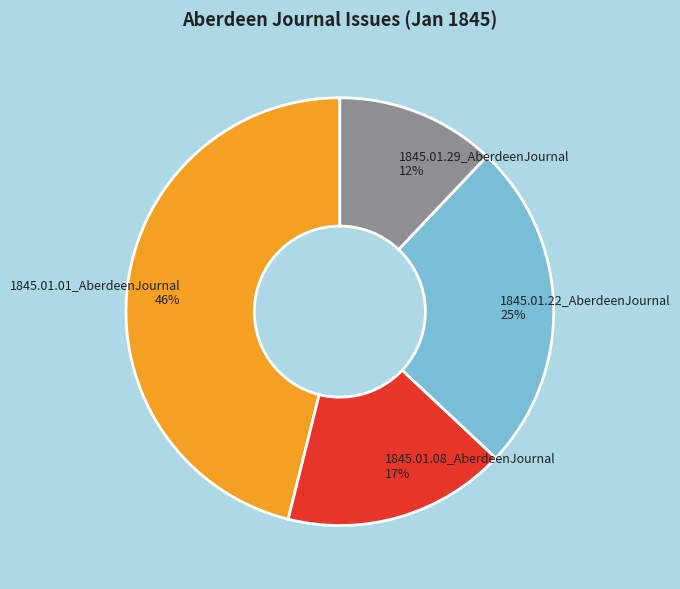

Does 1845.01.29_AberdeenJournal account for over 50% of the chart?

No